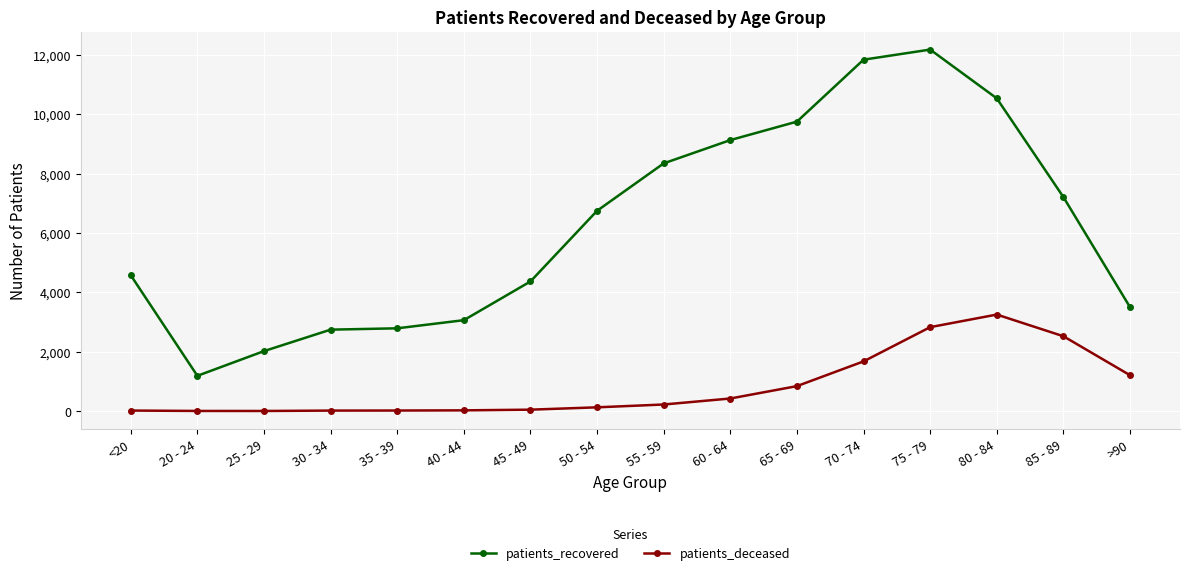

What are all the series names shown in the legend?

patients_recovered, patients_deceased